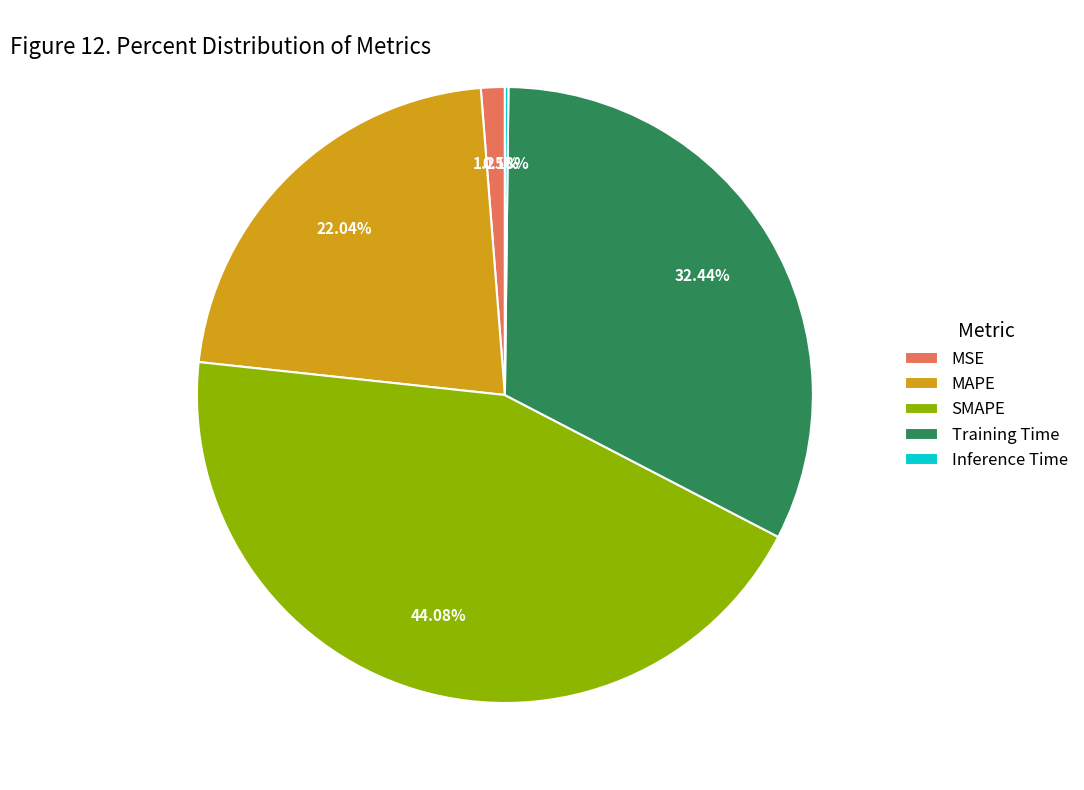

Which category has the biggest portion of the pie?

SMAPE